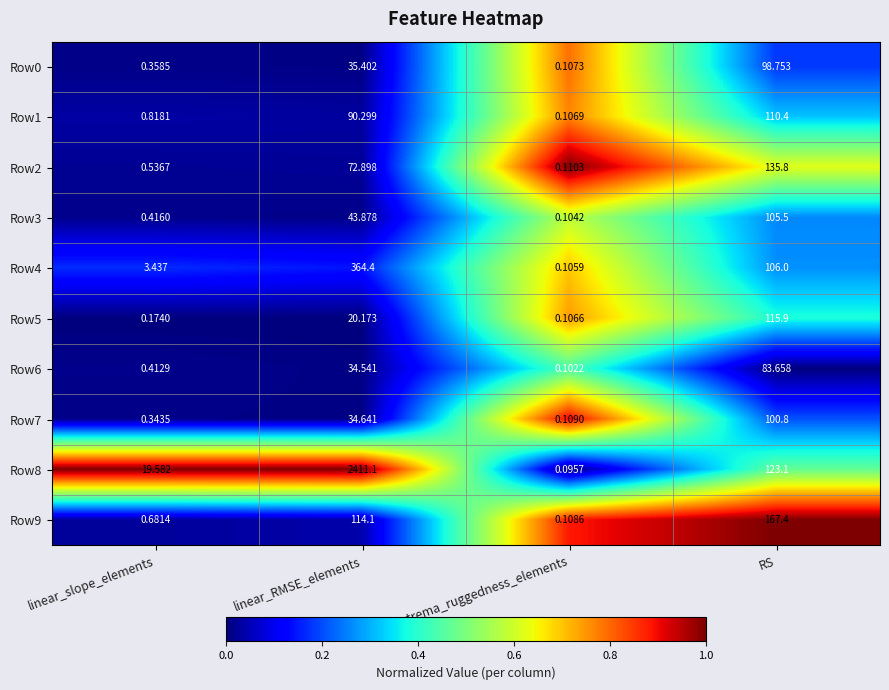

Where is Row7 nearest to the value 50?

linear_RMSE_elements